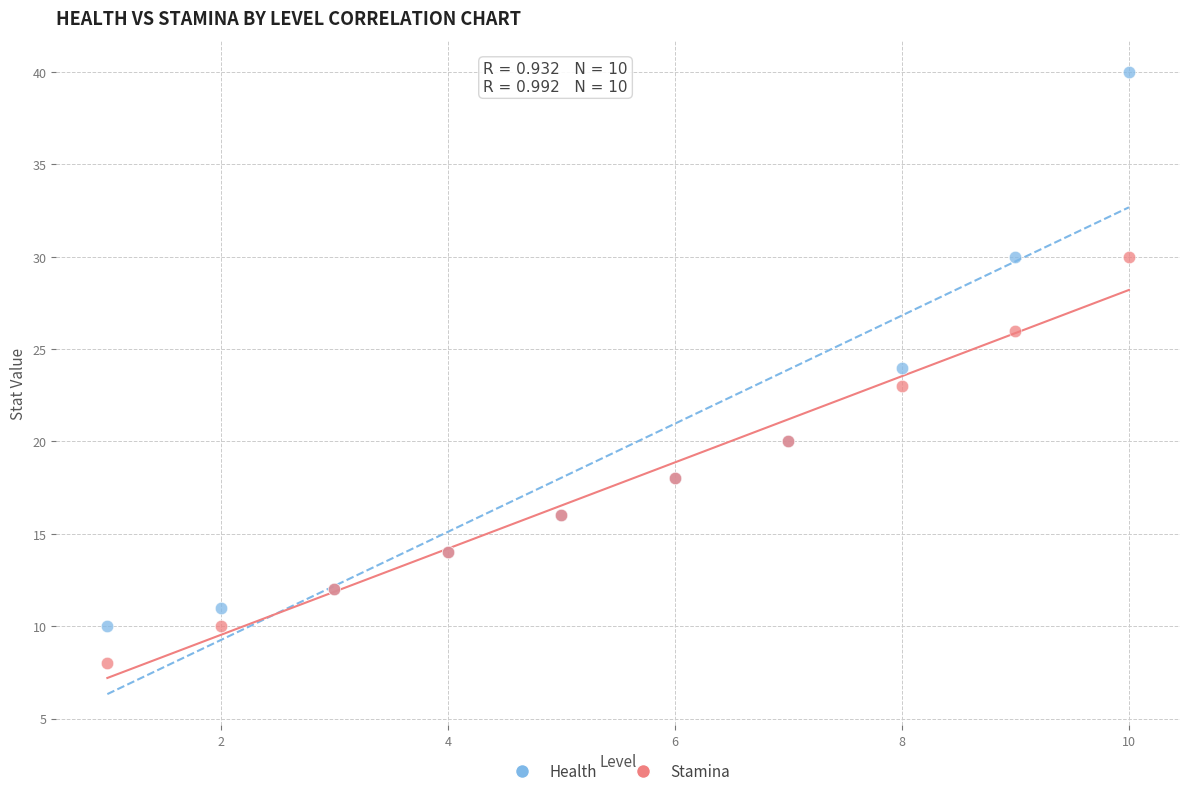

Which series contains the highest Y value?

Health